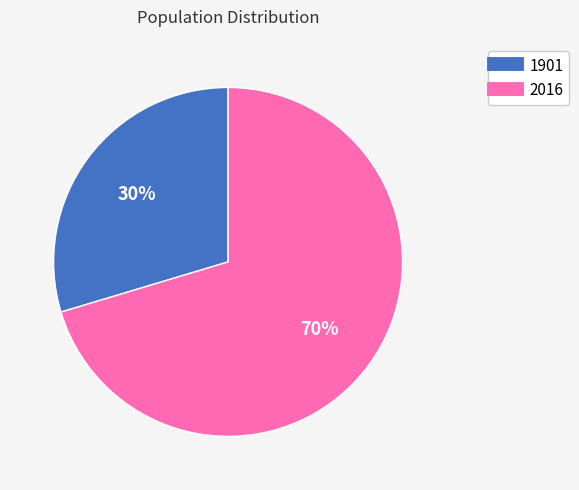

Which category has the smallest portion of the pie?

1901